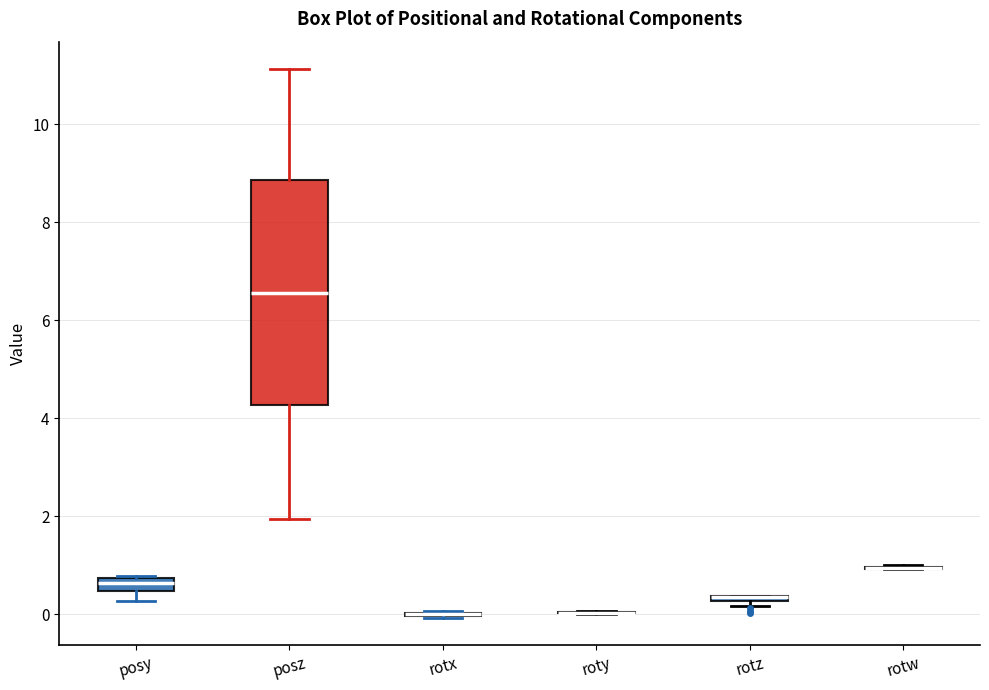

Where does the lower whisker of the box for posz end on the y-axis? The values are not printed on the chart, so give them approximately, as read against the axis.

2.0